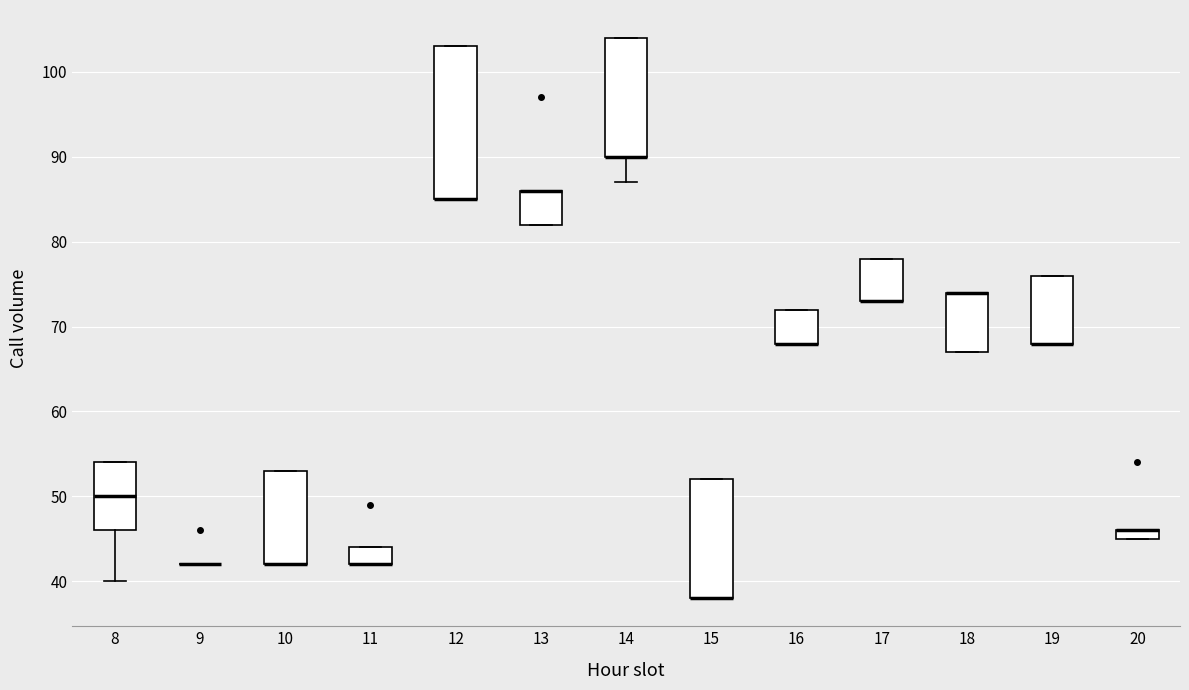

Where is the upper edge of the box at x = 17 on the y-axis? The values are not printed on the chart, so give them approximately, as read against the axis.

78